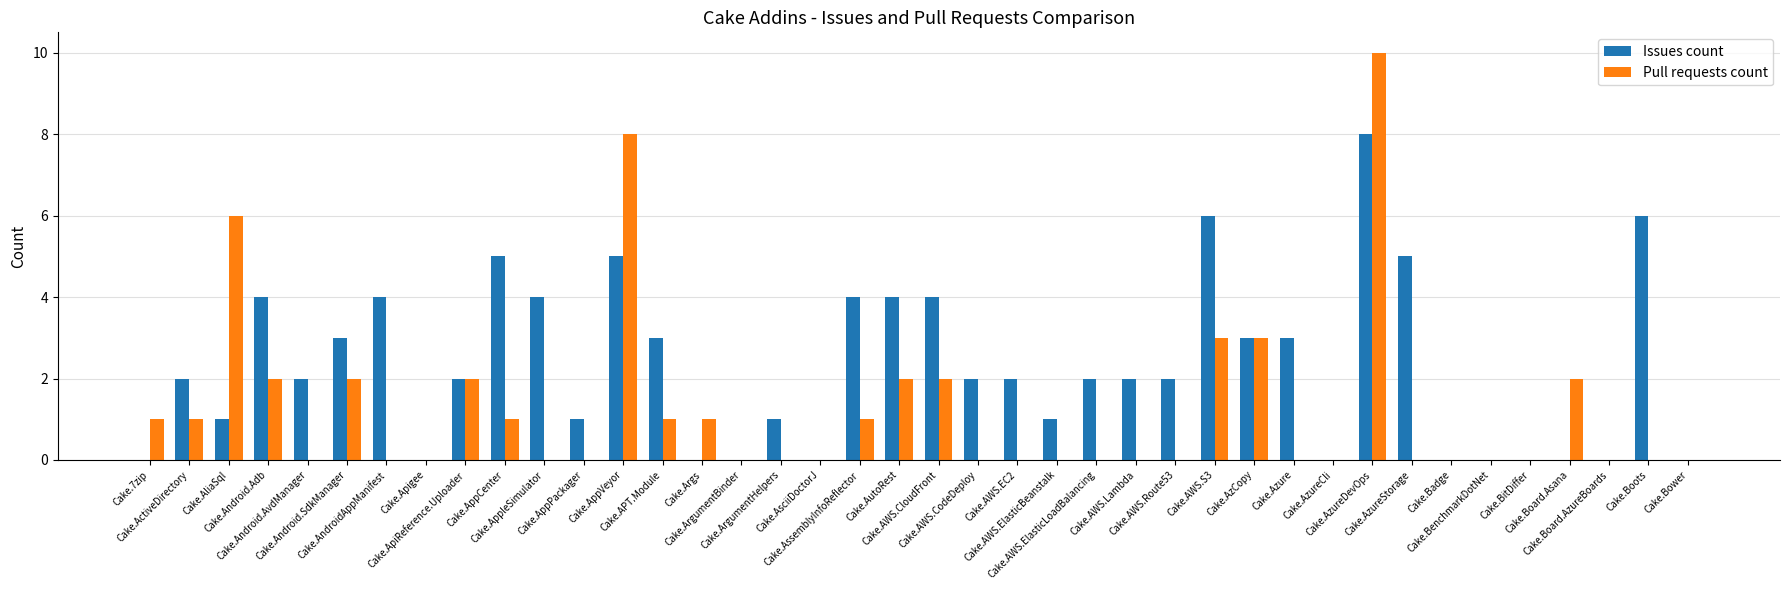

Which series has the largest total across all categories?

Issues count